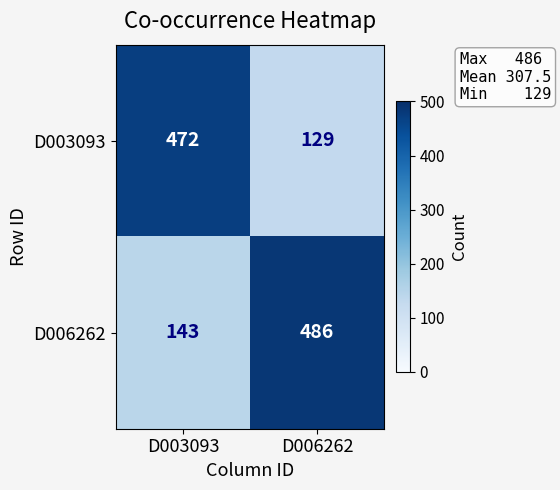

Reading right to left, transcribe all the data shown in this chart.

D003093: 129	472
D006262: 486	143